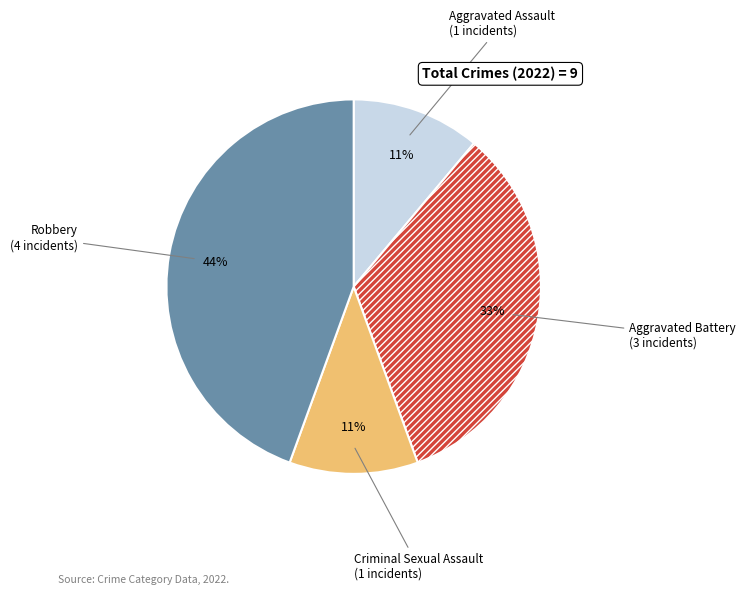

Which slice is the largest?

Robbery